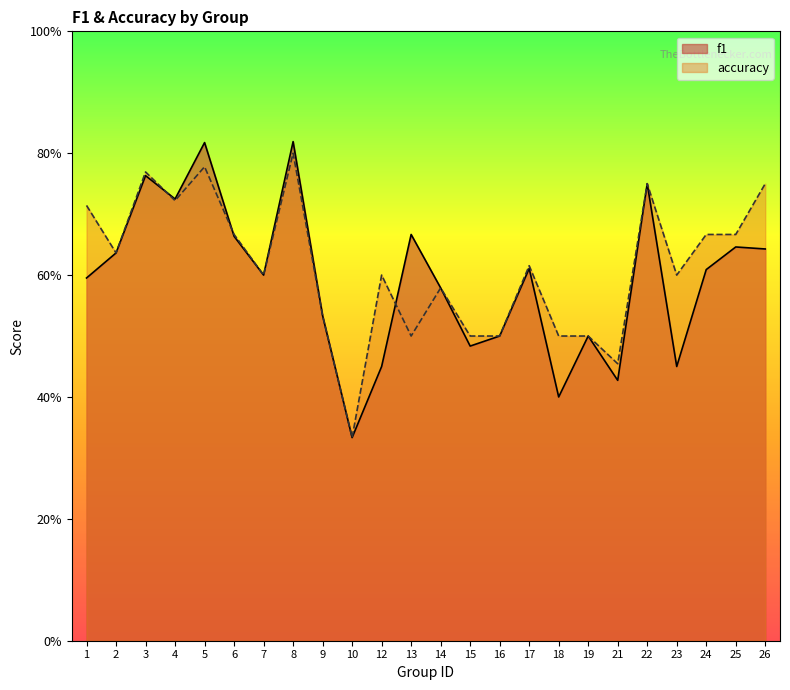

At 16, list the series in order from largest to smallest.

f1, accuracy